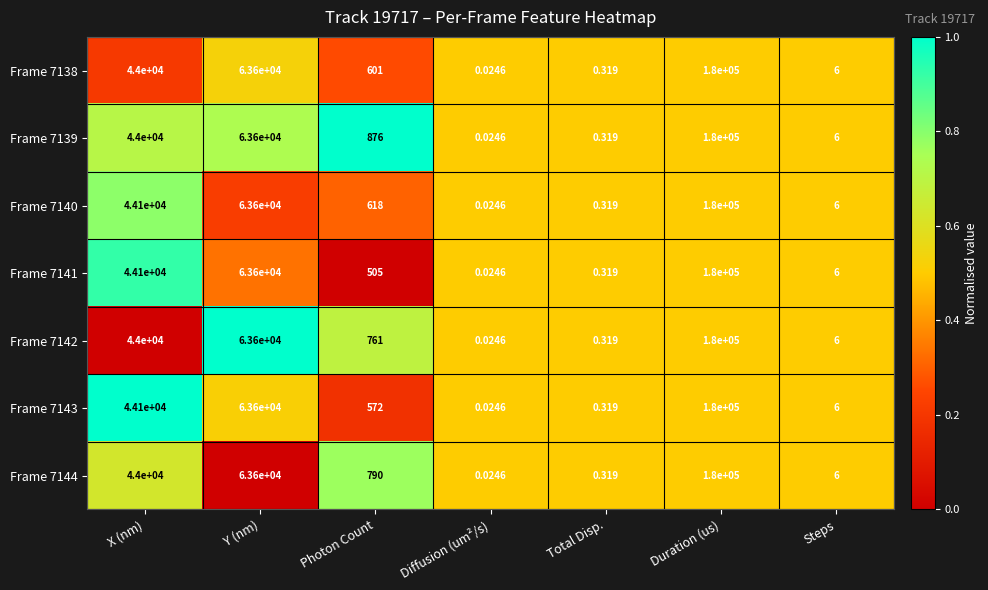

Where does the Frame 7140 series first go above 618?

X (nm)